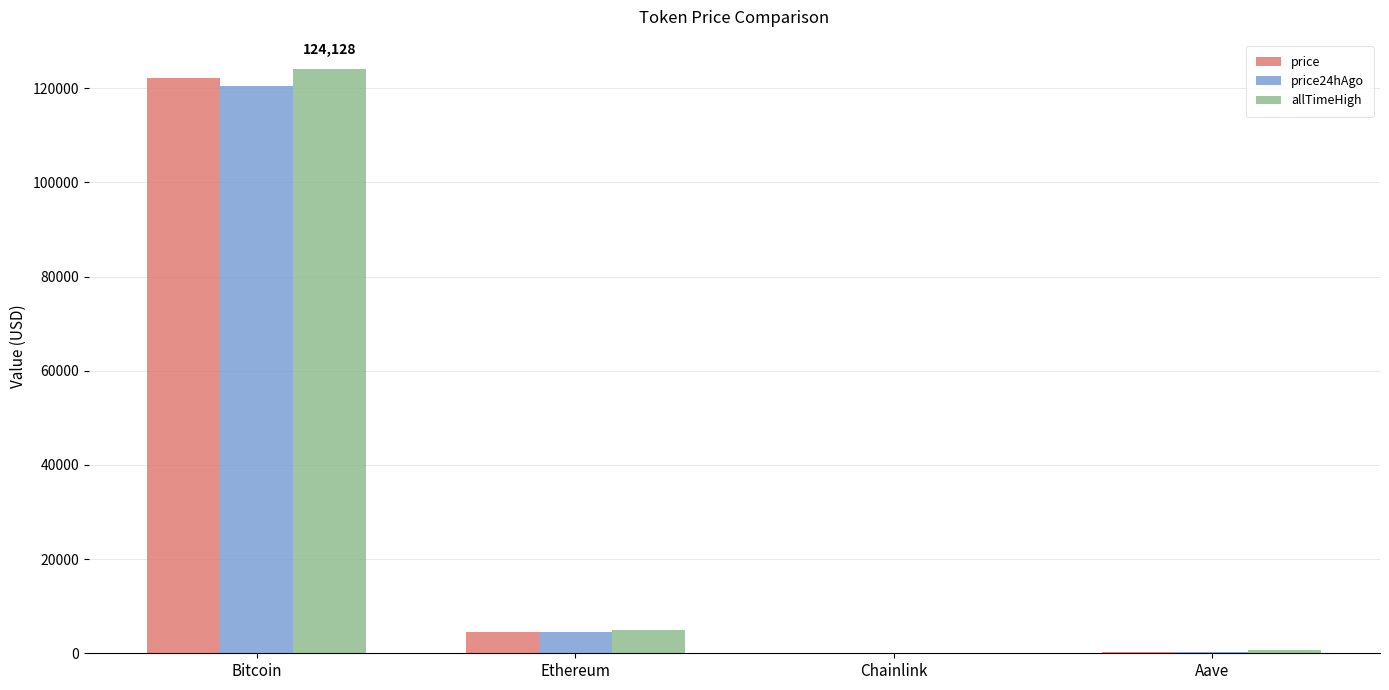

Which category has the highest value in the price series?

Bitcoin